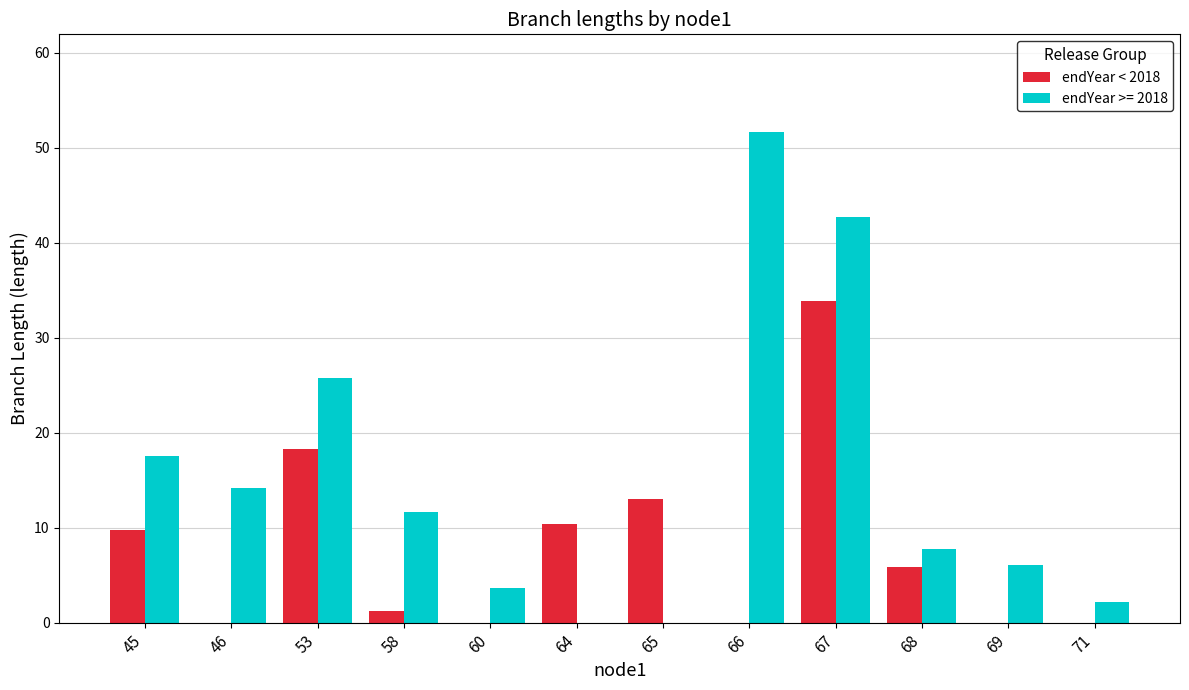

Between 58 and 69, which series saw the biggest shift?

endYear >= 2018